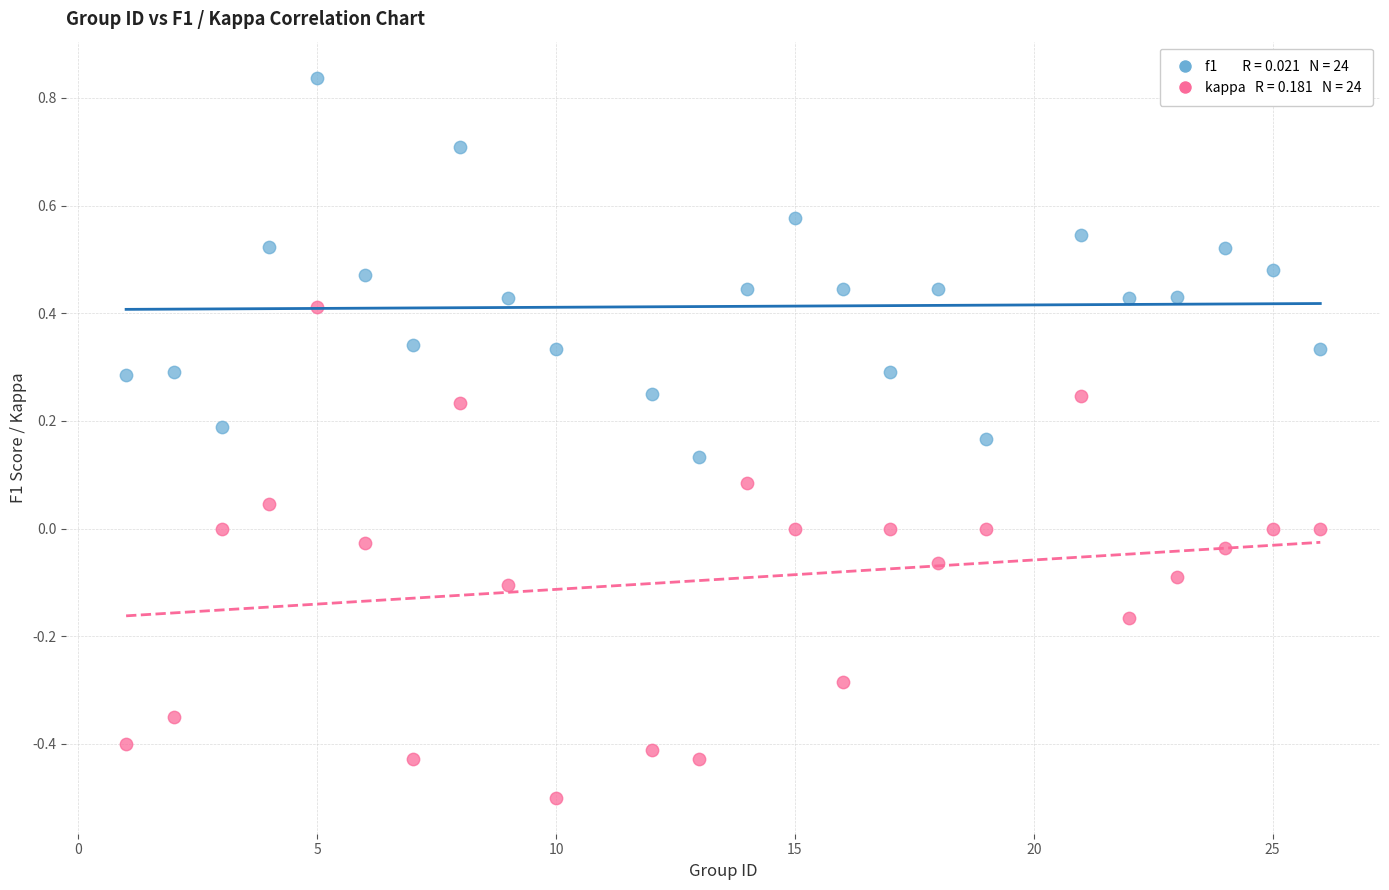

Across all data points, what is the range of X values (max minus min)?

25.0